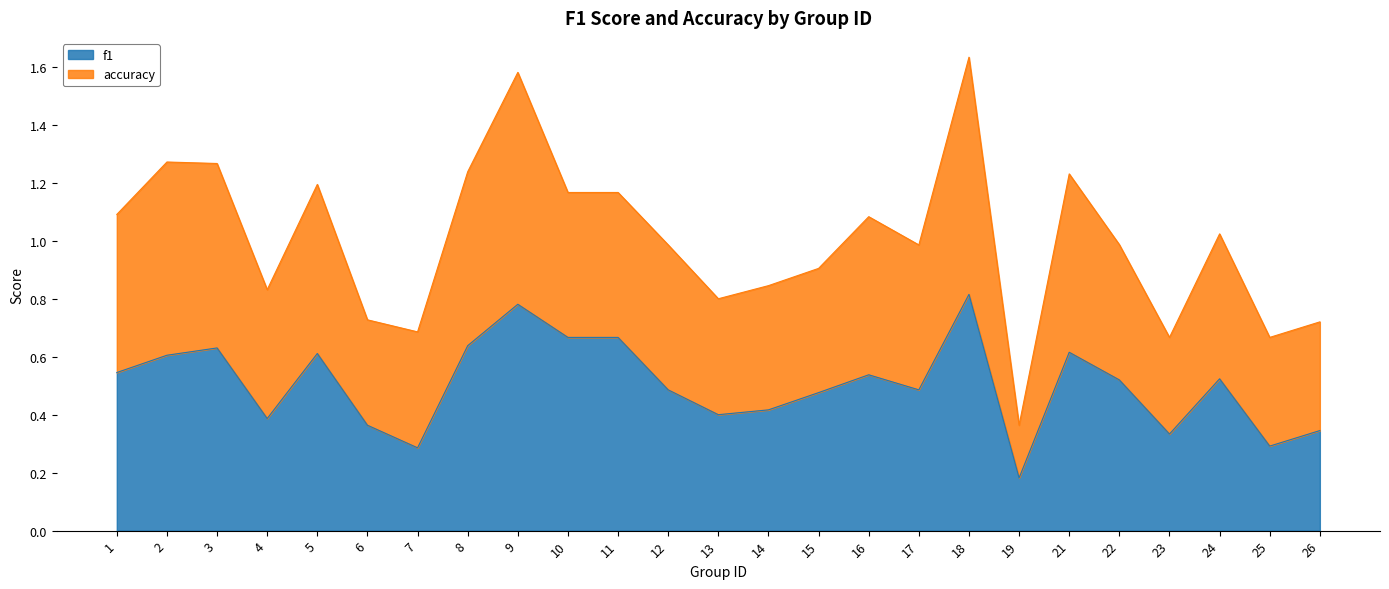

At which category does the chart reach its minimum across all series?

19